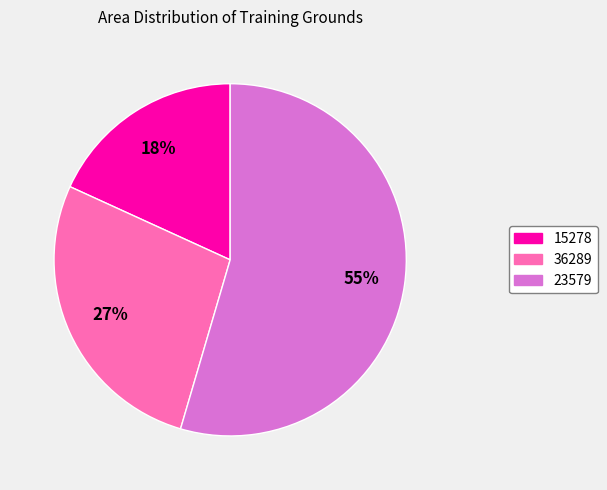

How many segments does this pie chart have?

3